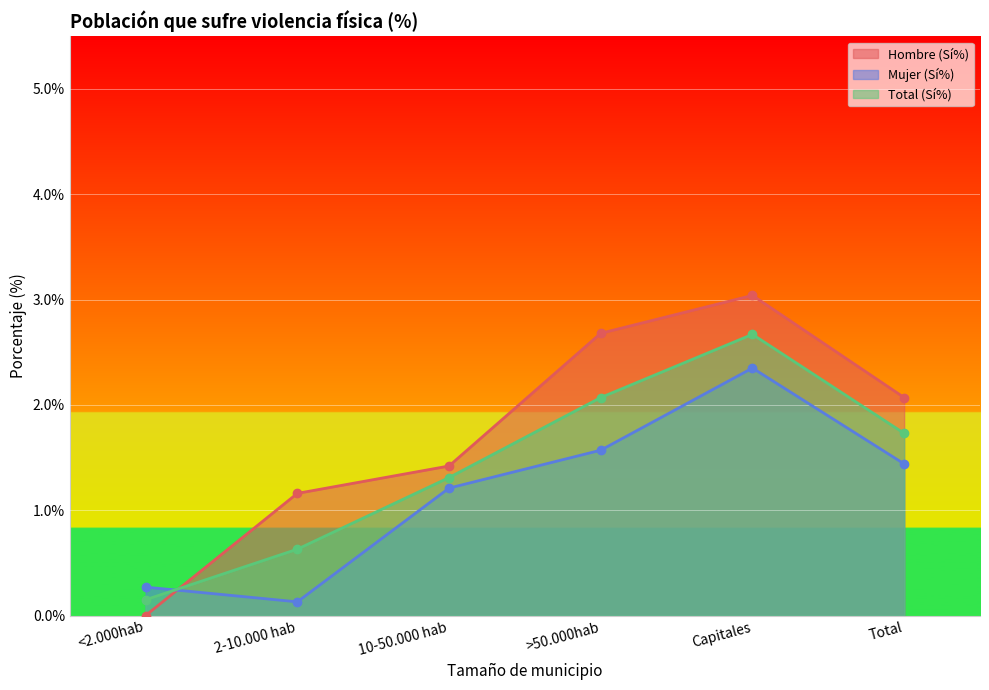

Reading left to right, transcribe all the data shown in this chart.

Hombre (Sí%): 0.0	1.2	1.4	2.7	3.0	2.1
Mujer (Sí%): 0.3	0.1	1.2	1.6	2.4	1.4
Total (Sí%): 0.1	0.6	1.3	2.1	2.7	1.7